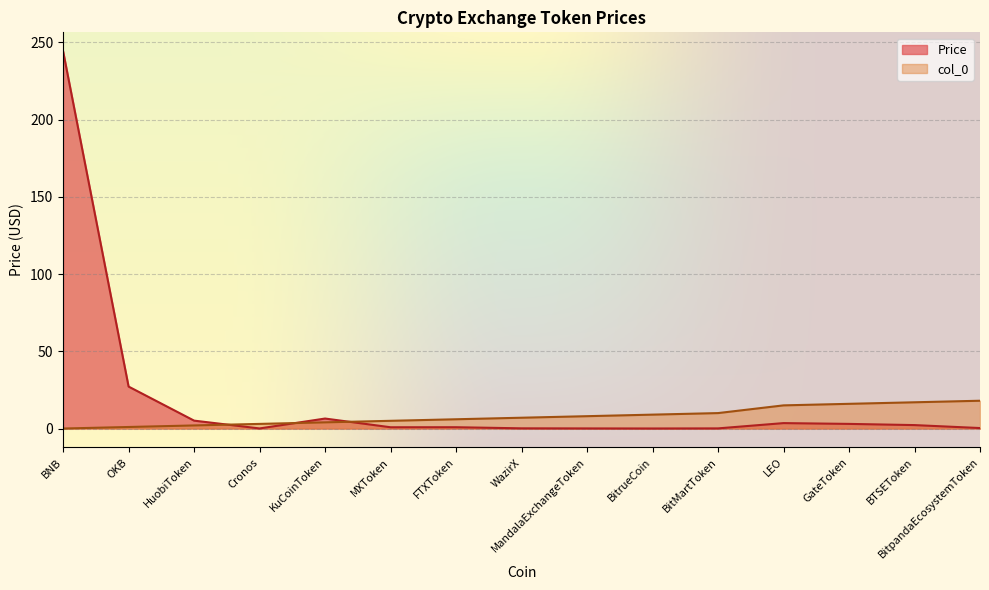

What is the difference between the second highest and minimum values in the Price series?

27.1